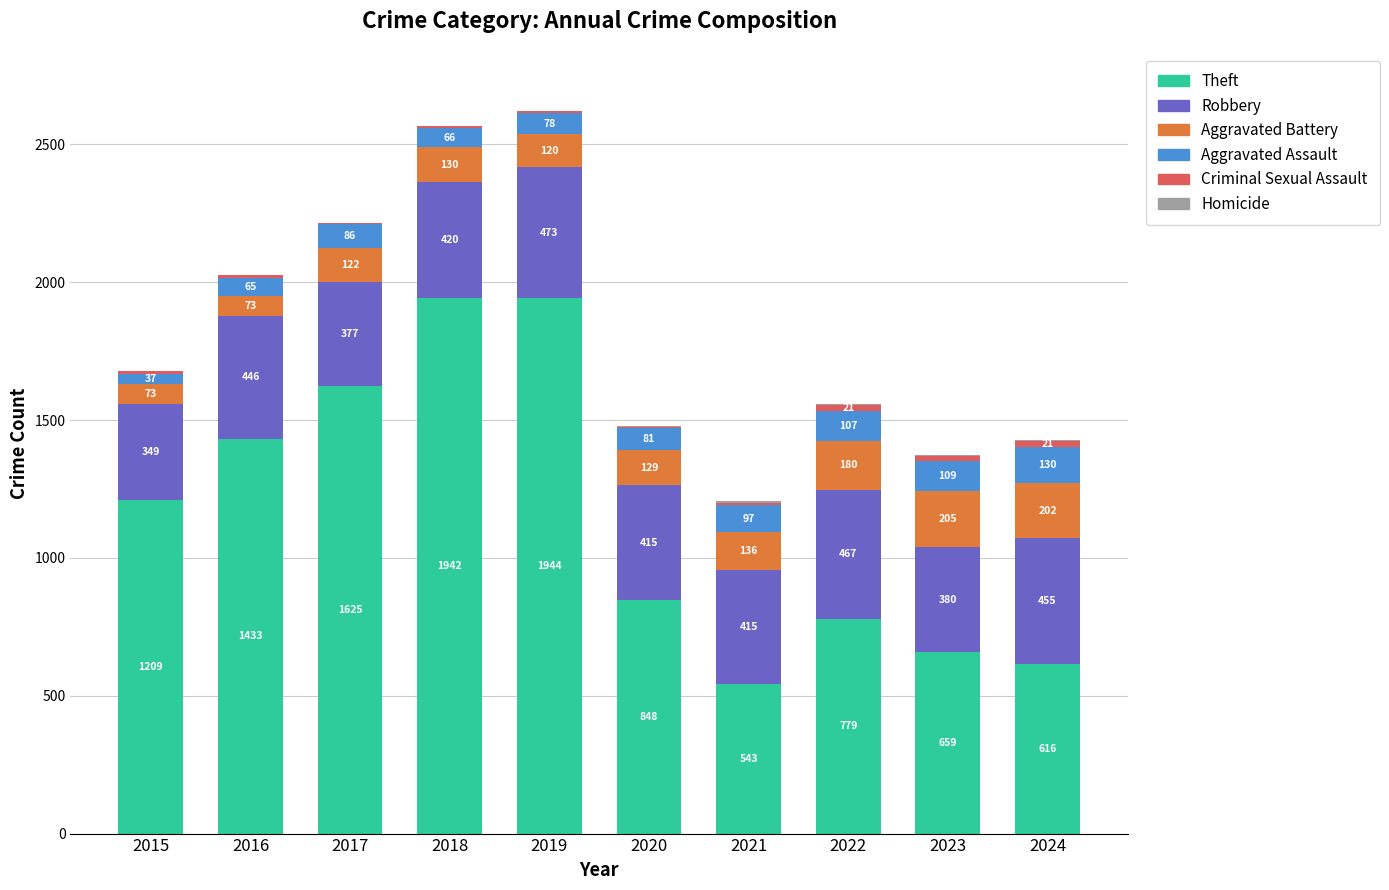

What is the maximum value for Theft?

1944